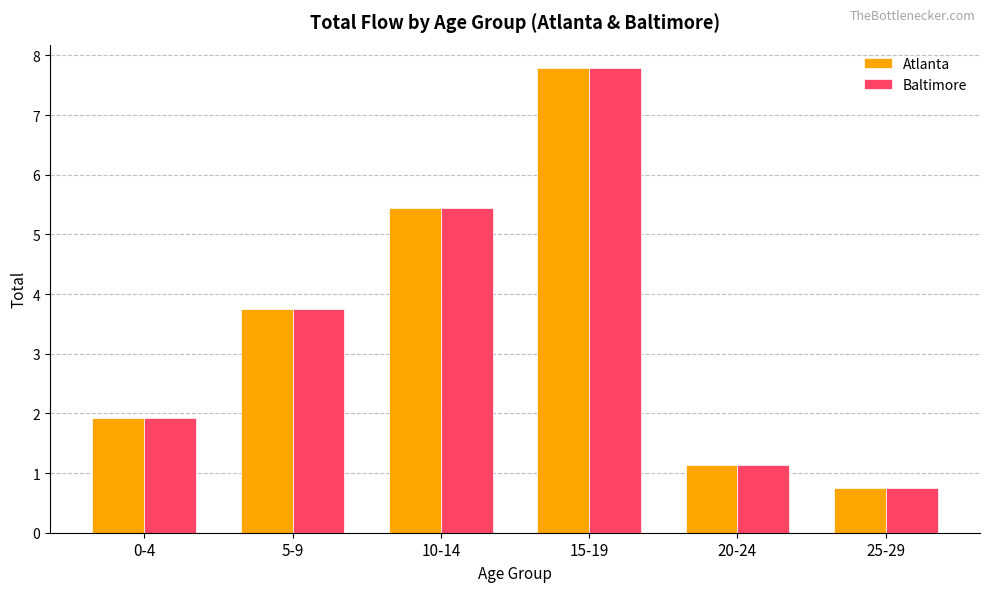

Which category has the lowest value across all series?

25-29